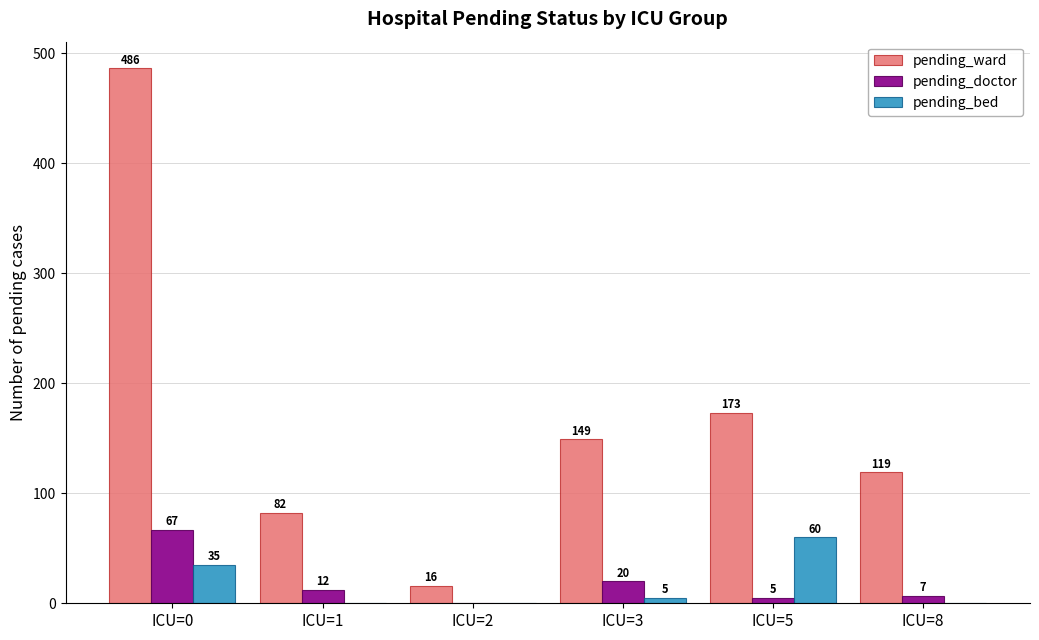

The pending_bed series shows -38 at ICU=1. True or false?

False